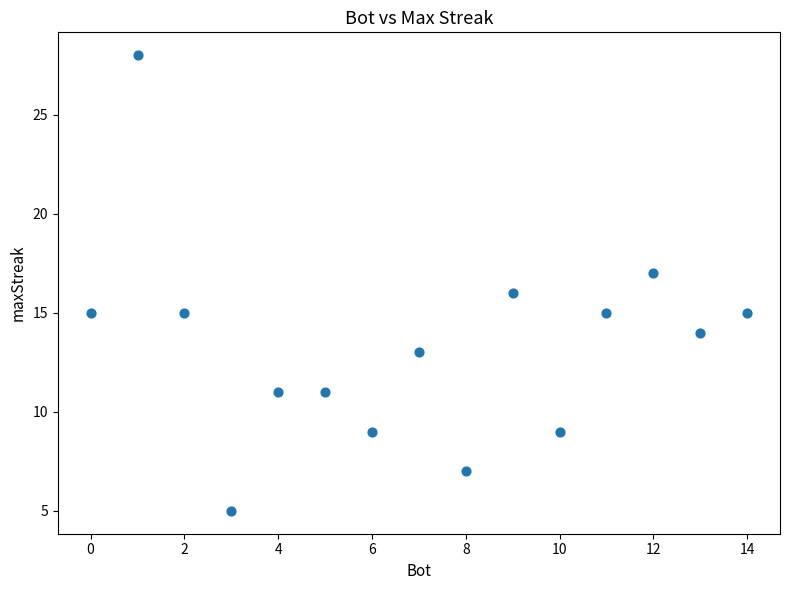

What is the range of Y values (max minus min)?

23